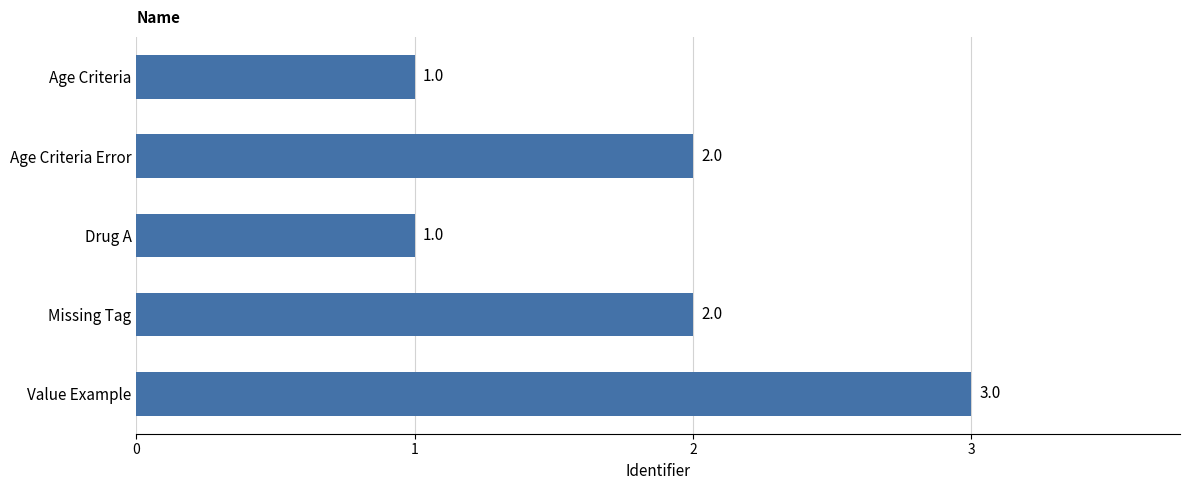

Reading bottom to top, transcribe all the data shown in this chart.

3	2	1	2	1